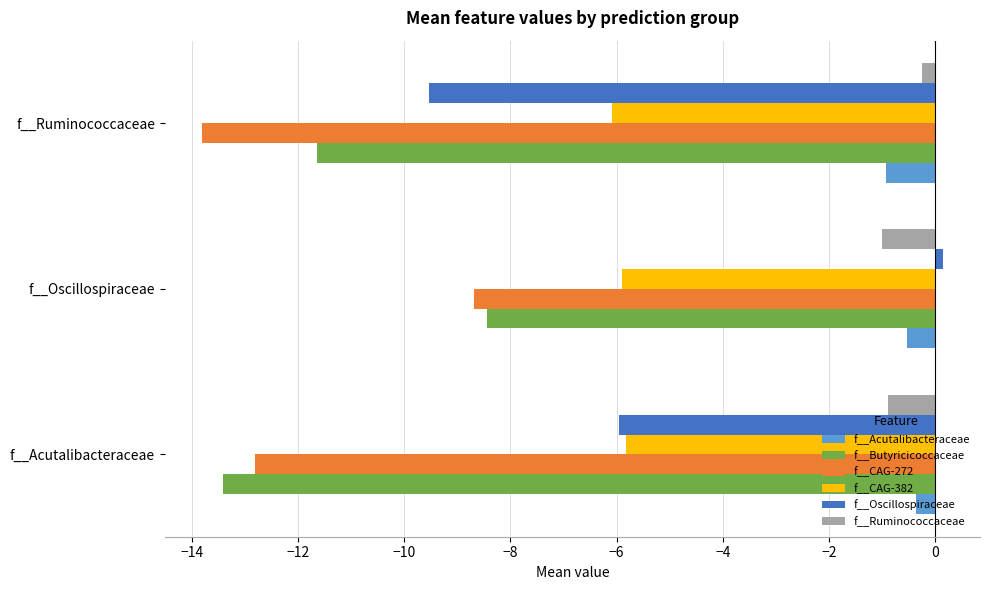

At which label is f__Oscillospiraceae closest to -4?

f__Acutalibacteraceae